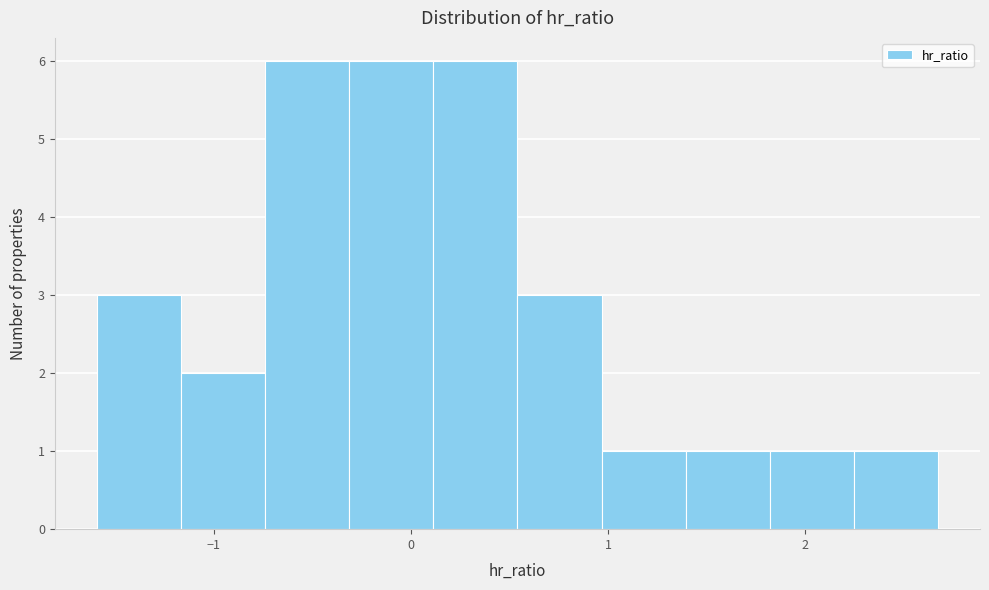

Reading left to right, transcribe this chart: for each bar, give the range it covers on the x-axis and its height. Neither the bar edges nor the heights are printed on the chart, so give them approximately, as read against the axes.

-1.6 to -1.2: 3
-1.2 to -0.7: 2
-0.7 to -0.3: 6
-0.3 to 0.1: 6
0.1 to 0.5: 6
0.5 to 1.0: 3
1.0 to 1.4: 1
1.4 to 1.8: 1
1.8 to 2.2: 1
2.2 to 2.7: 1